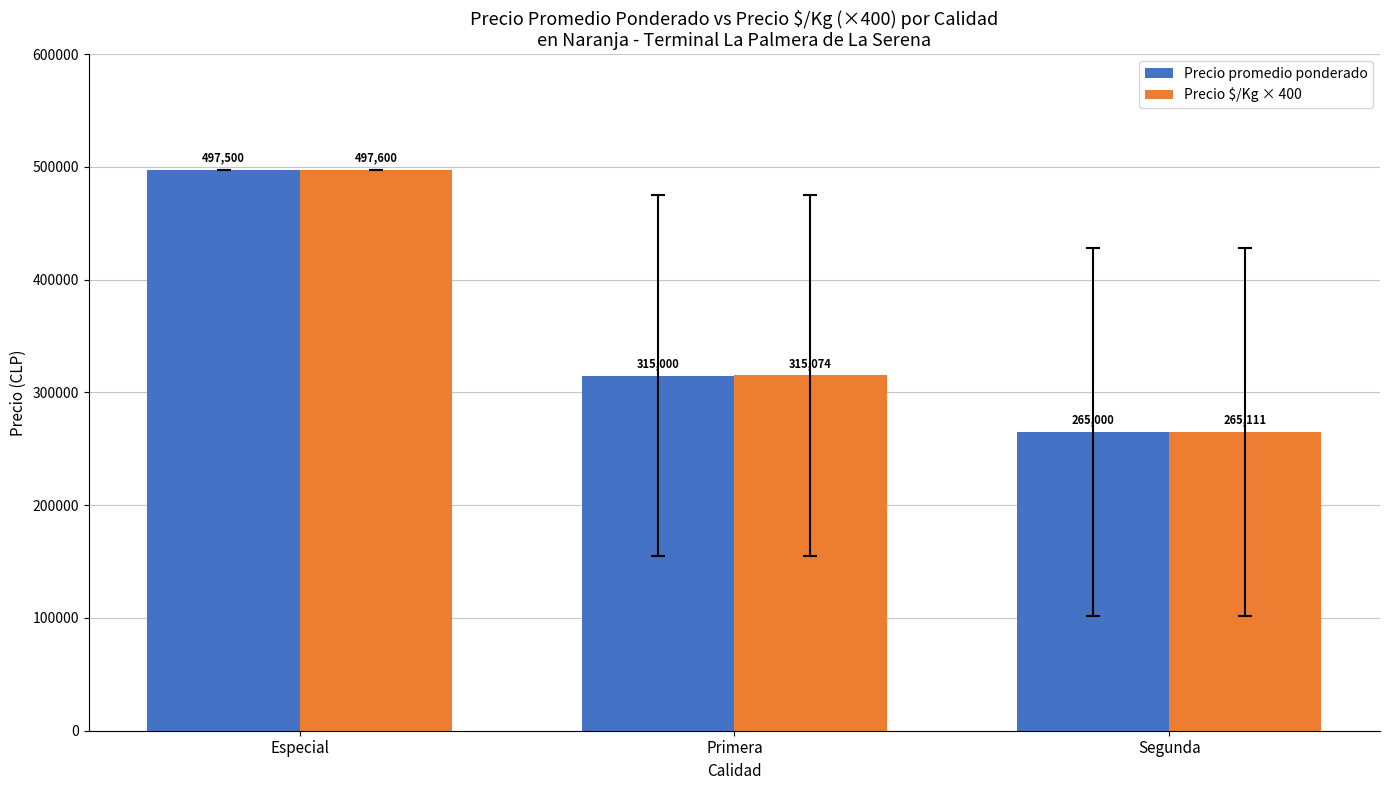

What is the average value of the Precio promedio ponderado series?

359166.7